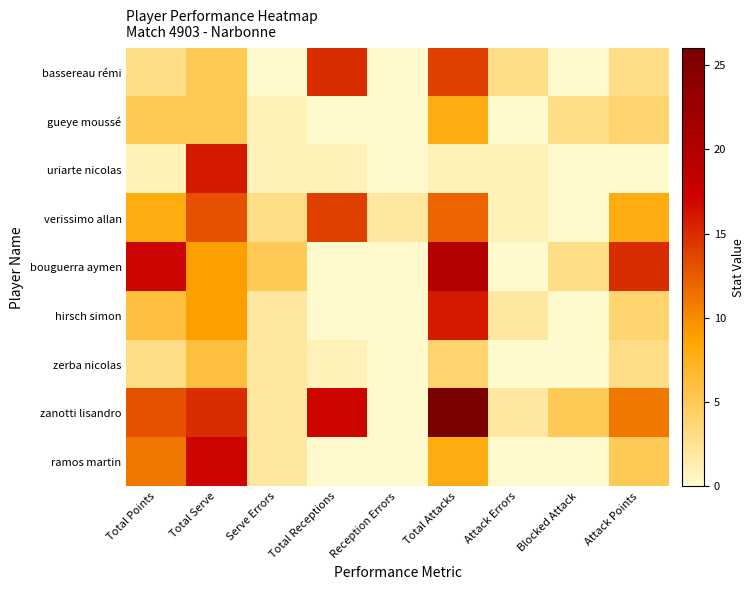

Reading left to right, what are all the values shown in this chart?

bassereau rémi: Total Points=3	Total Serve=5	Serve Errors=0	Total Receptions=15	Reception Errors=0	Total Attacks=14	Attack Errors=3	Blocked Attack=0	Attack Points=3
gueye moussé: Total Points=5	Total Serve=5	Serve Errors=1	Total Receptions=0	Reception Errors=0	Total Attacks=8	Attack Errors=0	Blocked Attack=3	Attack Points=4
uriarte nicolas: Total Points=1	Total Serve=16	Serve Errors=1	Total Receptions=1	Reception Errors=0	Total Attacks=1	Attack Errors=1	Blocked Attack=0	Attack Points=0
verissimo allan: Total Points=8	Total Serve=13	Serve Errors=3	Total Receptions=14	Reception Errors=2	Total Attacks=12	Attack Errors=1	Blocked Attack=0	Attack Points=8
bouguerra aymen: Total Points=17	Total Serve=9	Serve Errors=5	Total Receptions=0	Reception Errors=0	Total Attacks=20	Attack Errors=0	Blocked Attack=3	Attack Points=15
hirsch simon: Total Points=6	Total Serve=9	Serve Errors=2	Total Receptions=0	Reception Errors=0	Total Attacks=16	Attack Errors=2	Blocked Attack=0	Attack Points=4
zerba nicolas: Total Points=3	Total Serve=6	Serve Errors=2	Total Receptions=1	Reception Errors=0	Total Attacks=4	Attack Errors=0	Blocked Attack=0	Attack Points=3
zanotti lisandro: Total Points=13	Total Serve=15	Serve Errors=2	Total Receptions=17	Reception Errors=0	Total Attacks=26	Attack Errors=2	Blocked Attack=5	Attack Points=11
ramos martin: Total Points=11	Total Serve=17	Serve Errors=2	Total Receptions=0	Reception Errors=0	Total Attacks=8	Attack Errors=0	Blocked Attack=0	Attack Points=5